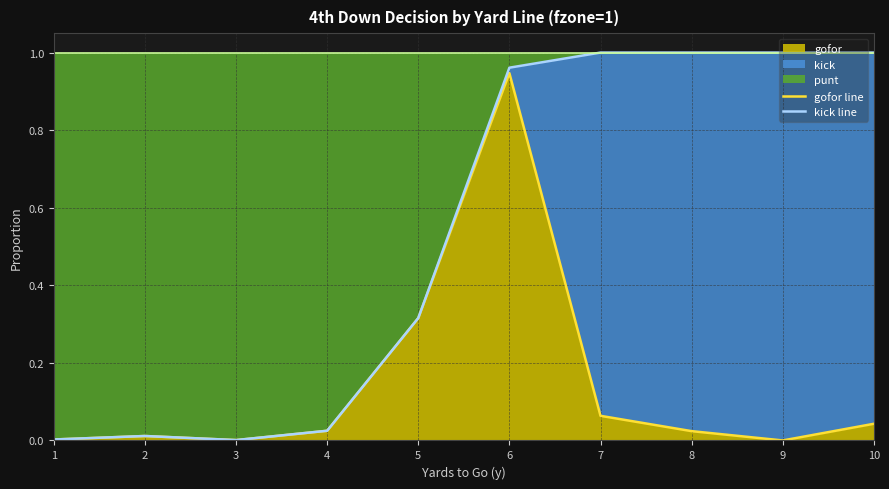

Rank the series by their maximum value, from lowest to highest.

gofor line, kick line